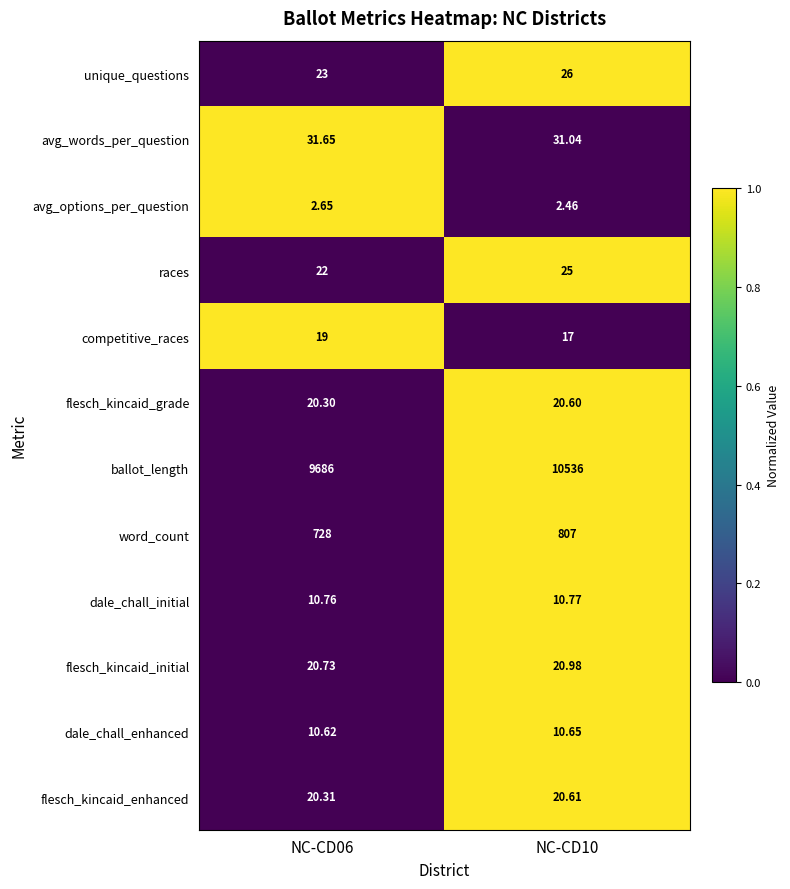

List the series in order of their peak value, highest first.

ballot_length, word_count, avg_words_per_question, unique_questions, races, flesch_kincaid_initial, flesch_kincaid_enhanced, flesch_kincaid_grade, competitive_races, dale_chall_initial, dale_chall_enhanced, avg_options_per_question